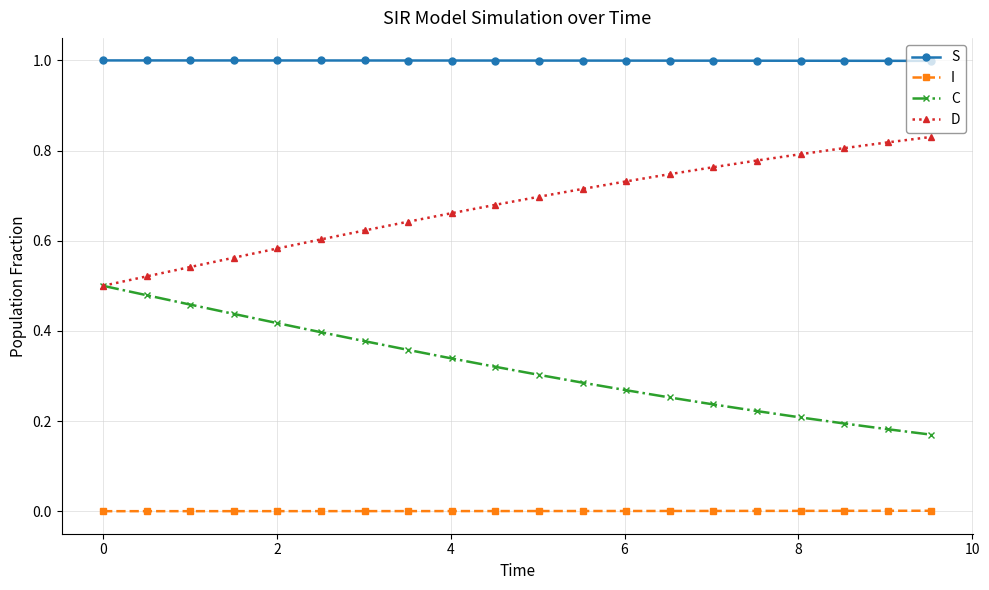

Which series has the largest total across all categories?

S